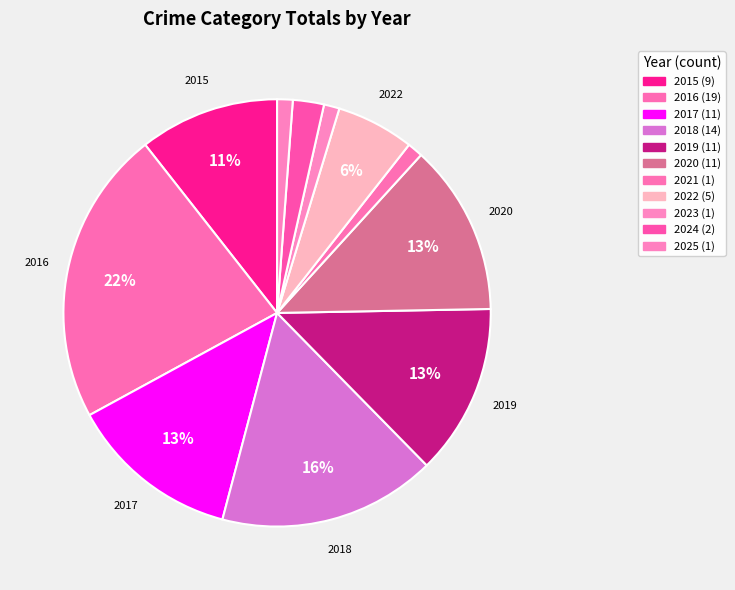

How many slices are in this pie chart?

11